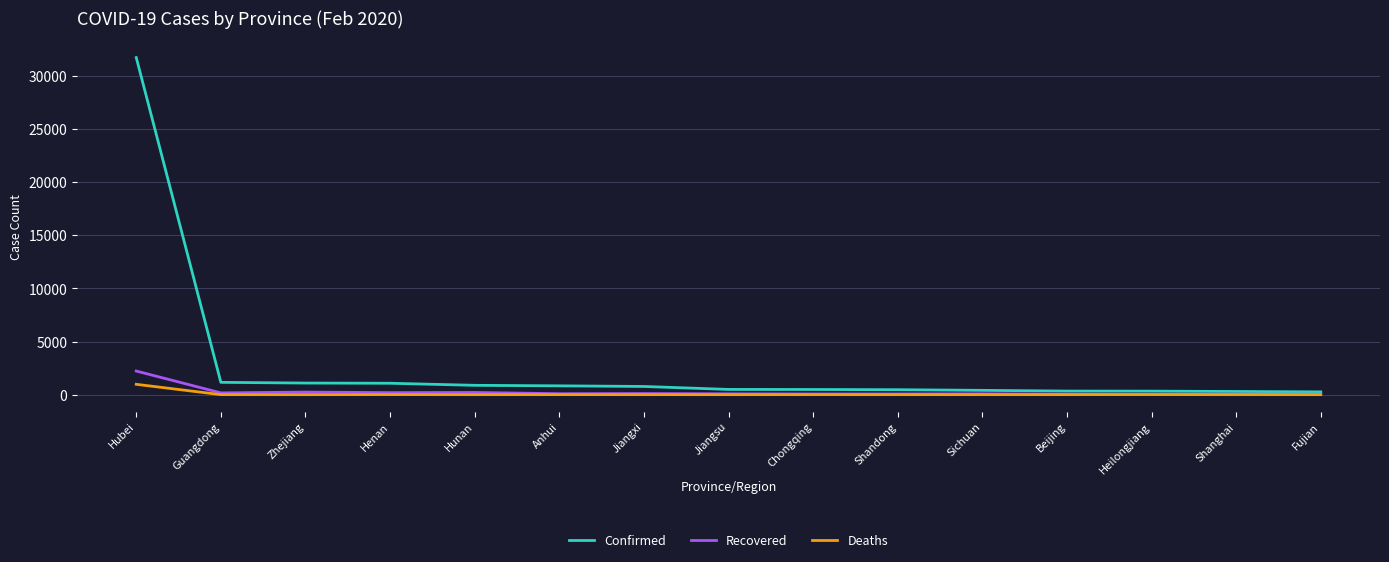

What are all the series names shown in the legend?

Confirmed, Recovered, Deaths